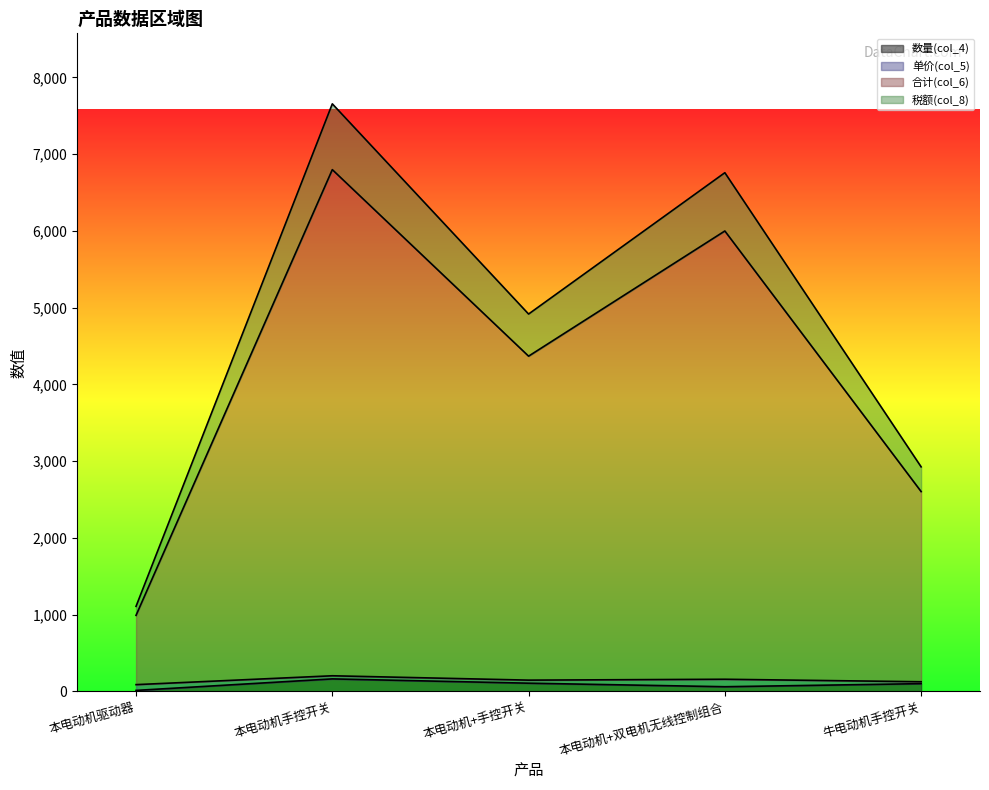

Does the chart display data point markers on the line(s)?

No